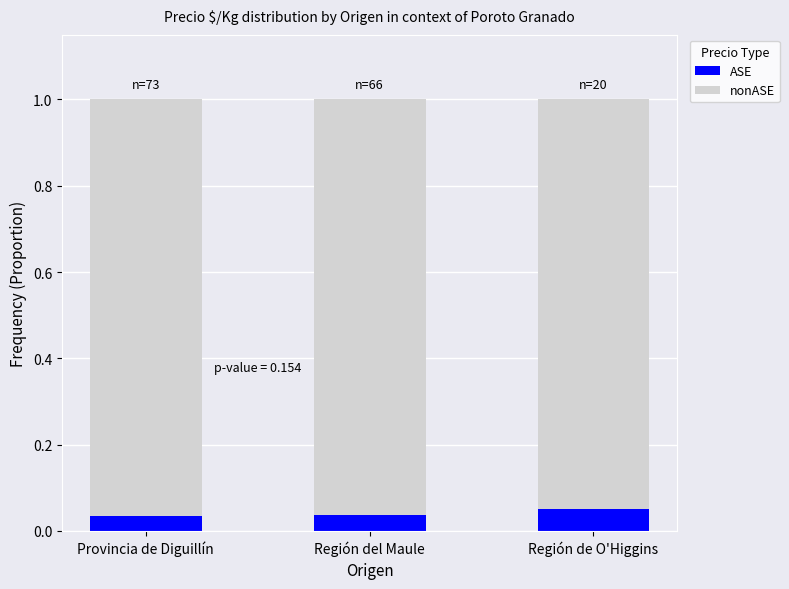

Count the ASE values in the range 0 to 1.

3